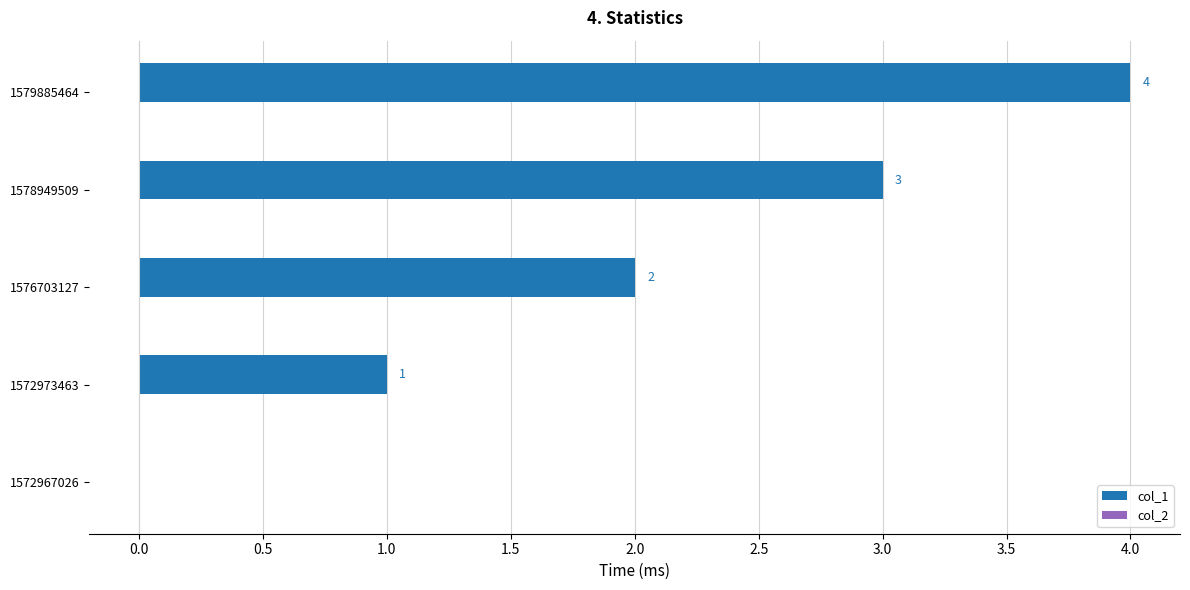

Are the bars horizontal?

Yes